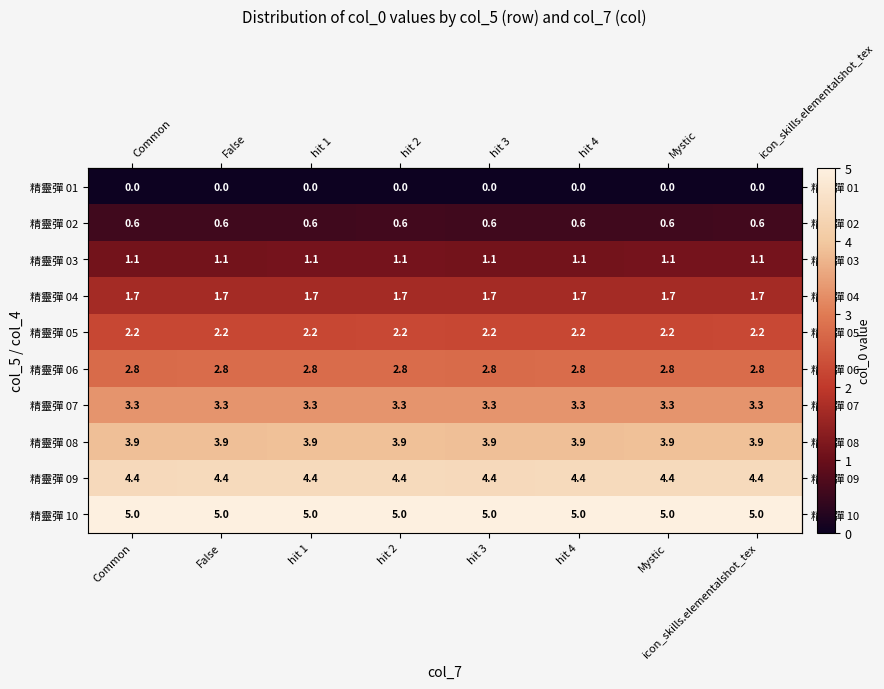

Read the 精靈彈 06 value at False.

2.8